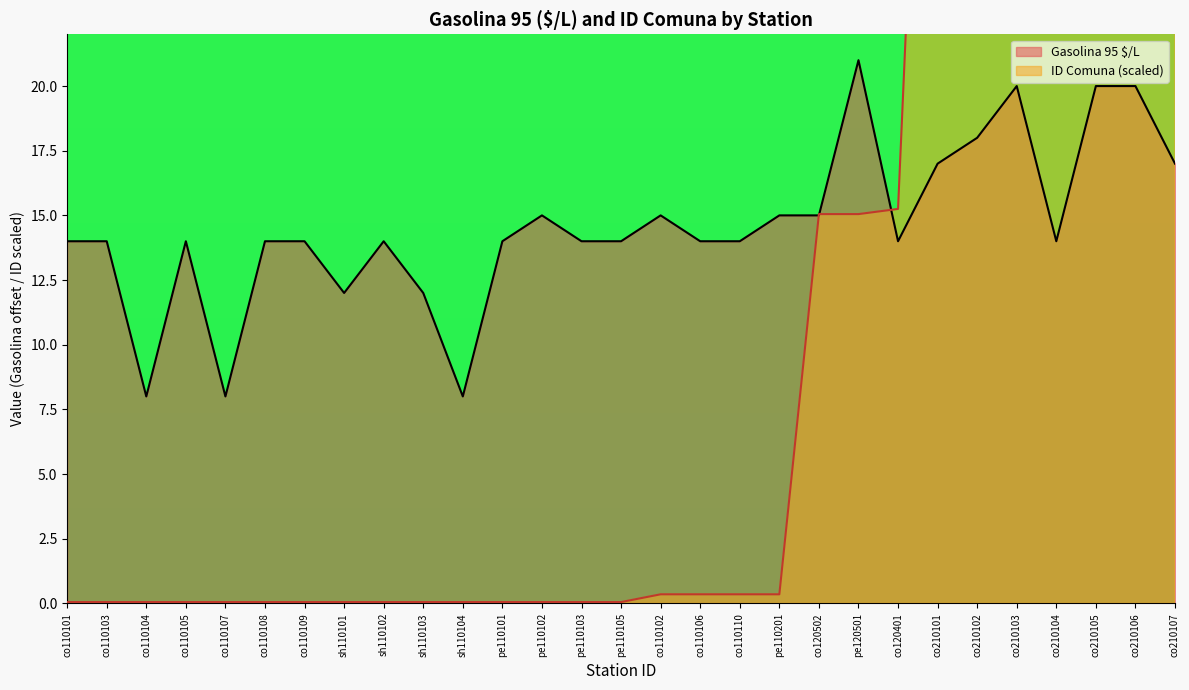

True or false: Gasolina 95 $/L has a value of 14 at co110103.

True